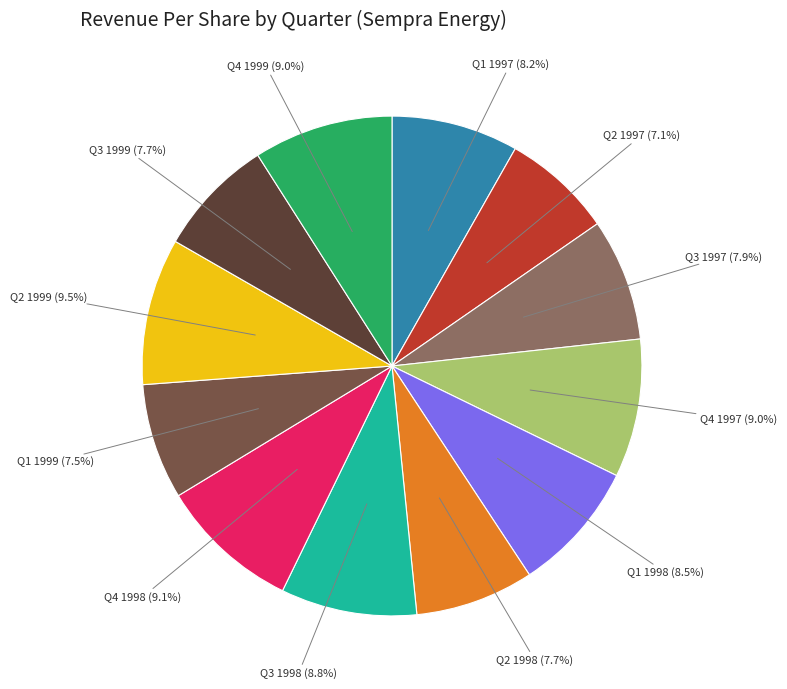

Is there a majority slice in this chart?

No